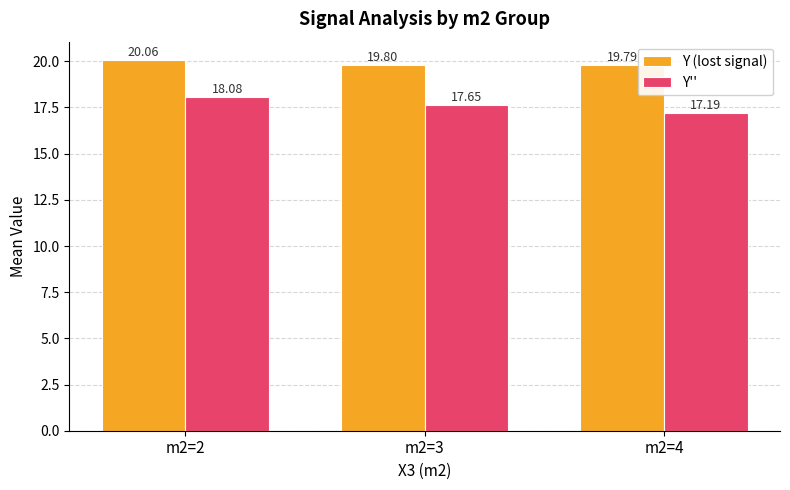

Which series has the widest spread of values?

Y''